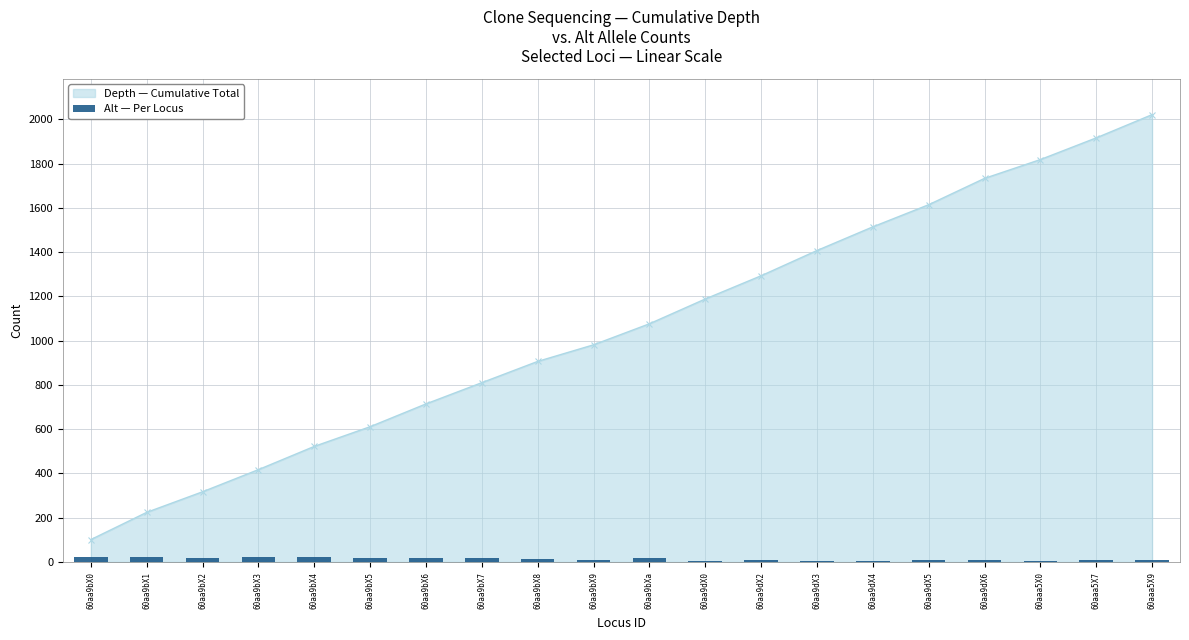

How many categories are shown in the chart?

20